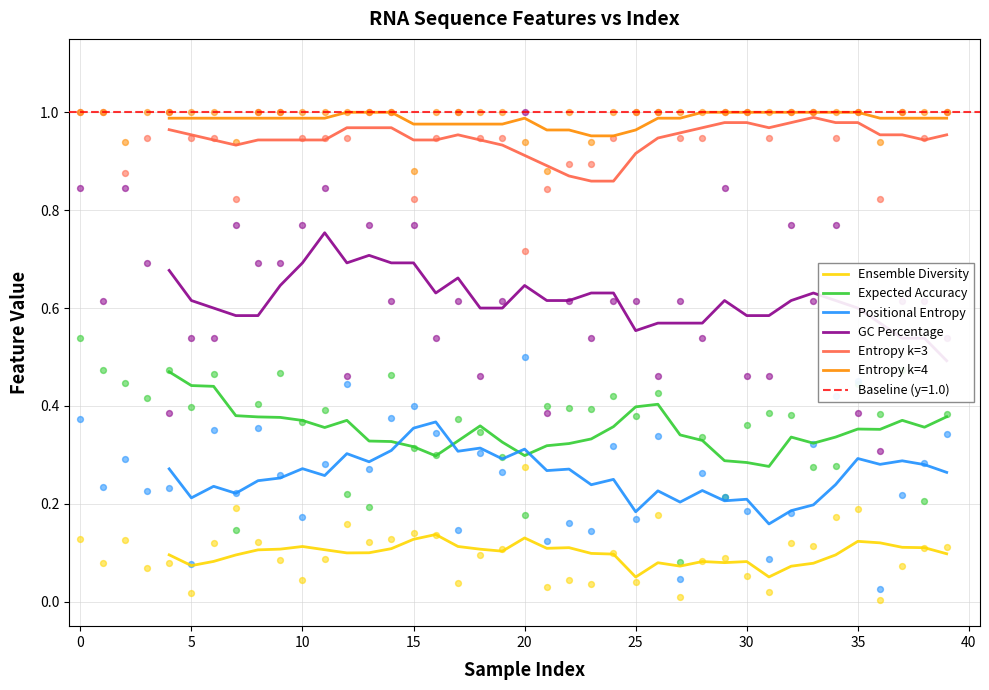

Is the value of Positional Entropy at 20 greater than the value of Entropy k=4 at 25?

No